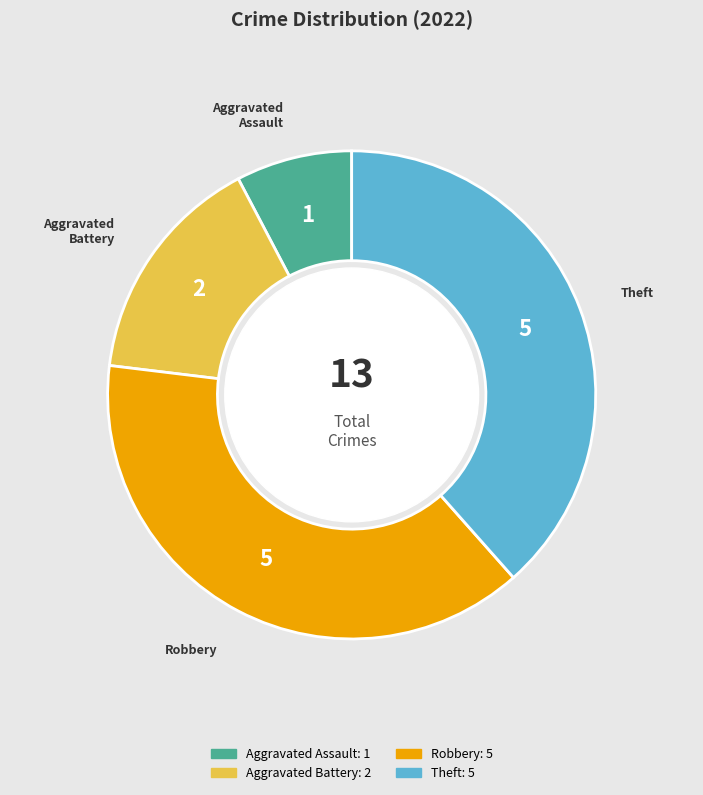

Is it true that Aggravated Battery is 15% of the pie?

True